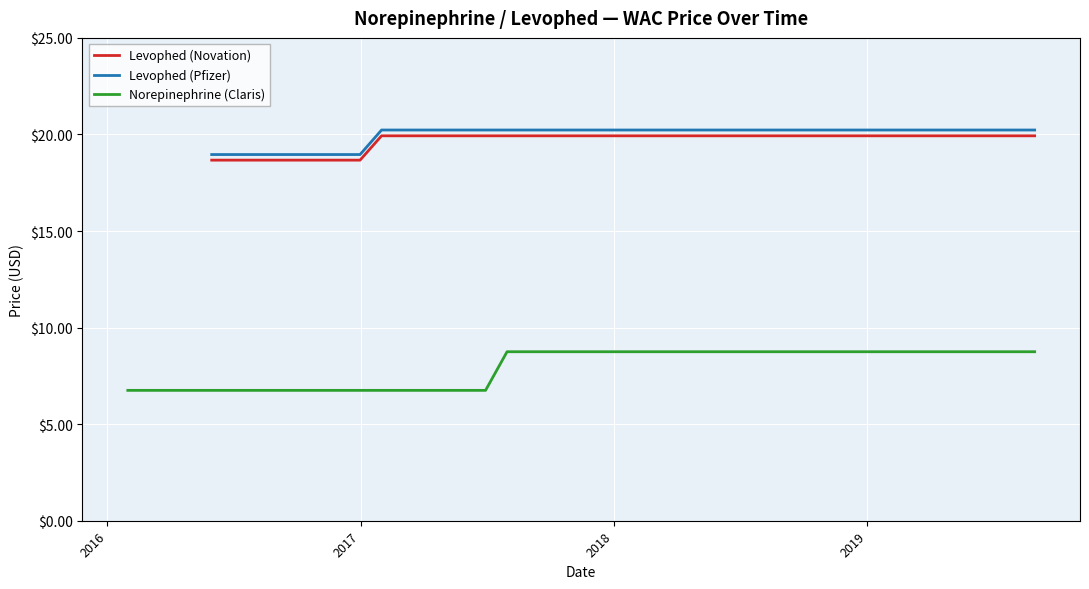

Reading left to right, extract all data points from this chart.

Levophed (Novation): 18.7	18.7	19.9	19.9	19.9	19.9	19.9	19.9
Levophed (Pfizer): 19.0	19.0	20.2	20.2	20.2	20.2	20.2	20.2
Norepinephrine (Claris): 6.8	6.8	6.8	8.8	8.8	8.8	8.8	8.8